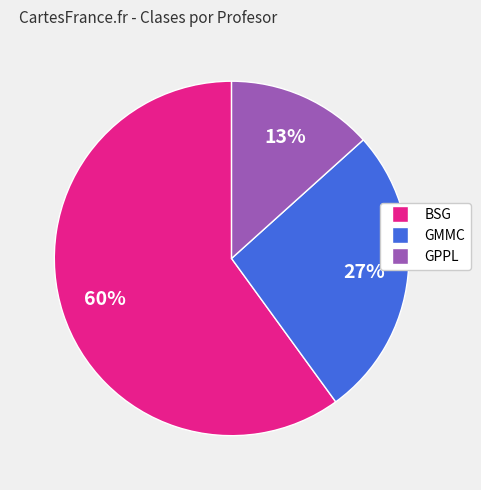

Which has a higher value, GPPL or BSG?

BSG